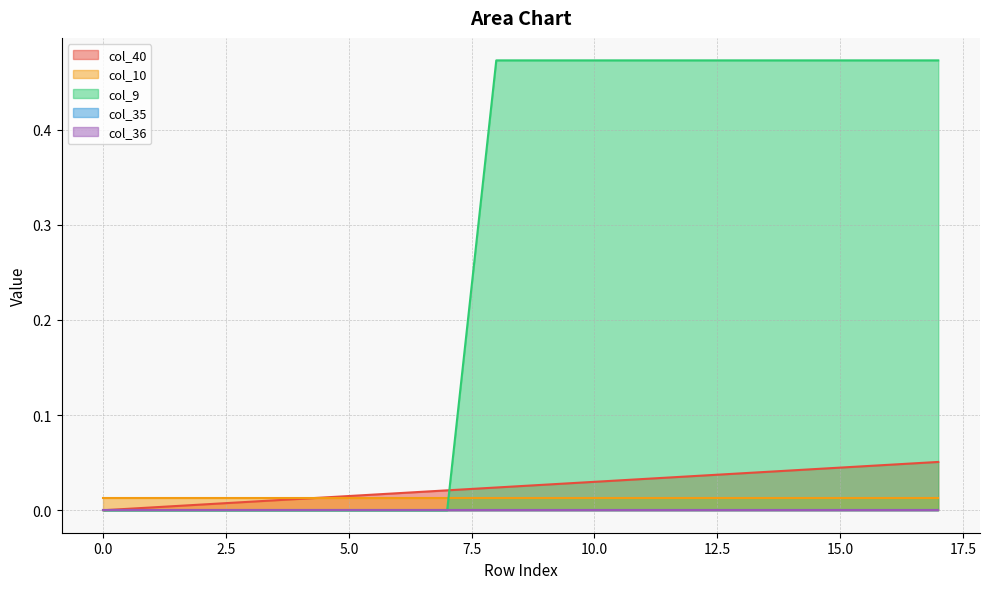

List the labels in order of col_40 value, smallest first.

0, 1, 2, 3, 4, 5, 6, 7, 8, 9, 10, 11, 12, 13, 14, 15, 16, 17